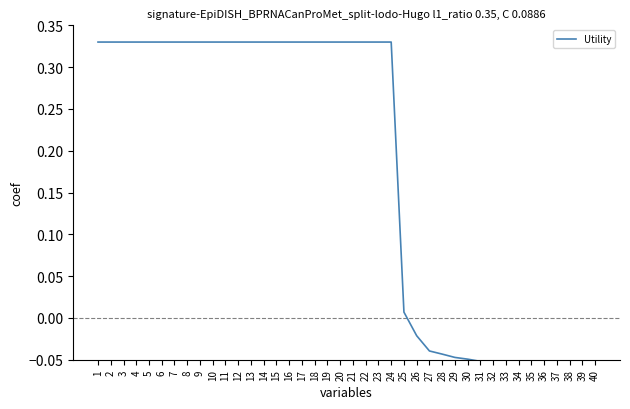

How many data points are less than 0?

15